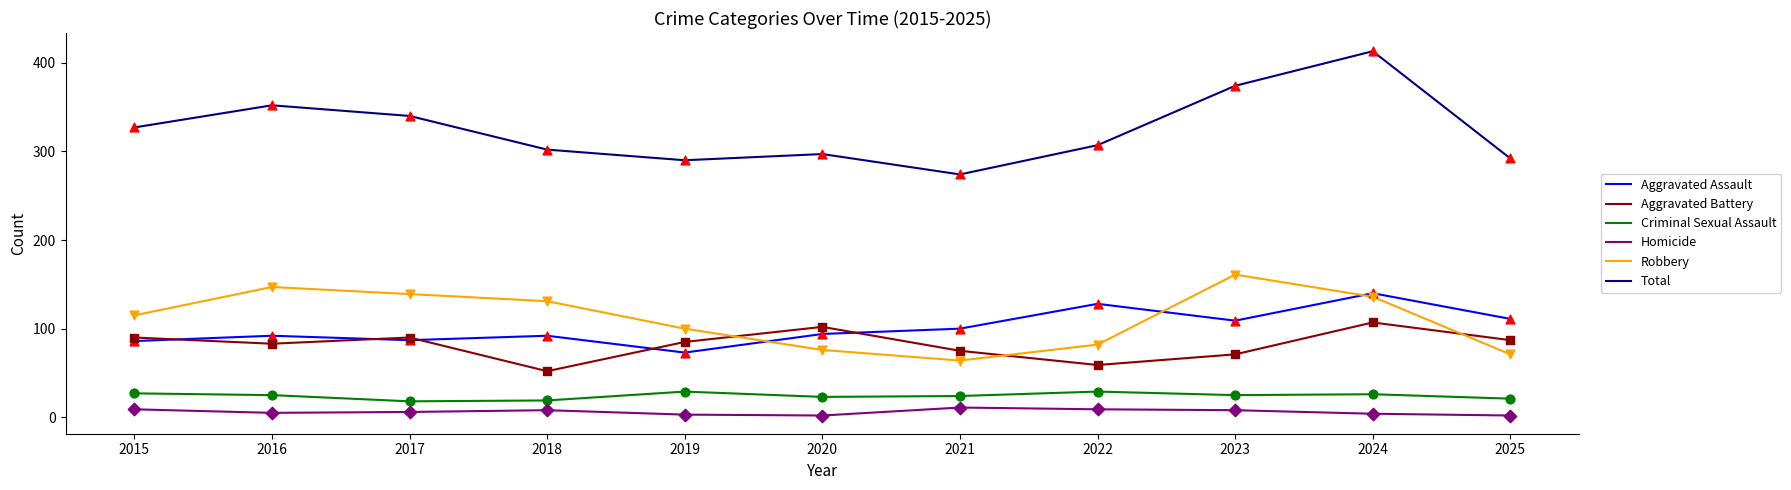

What are all the series names shown in the legend?

Aggravated Assault, Aggravated Battery, Criminal Sexual Assault, Homicide, Robbery, Total